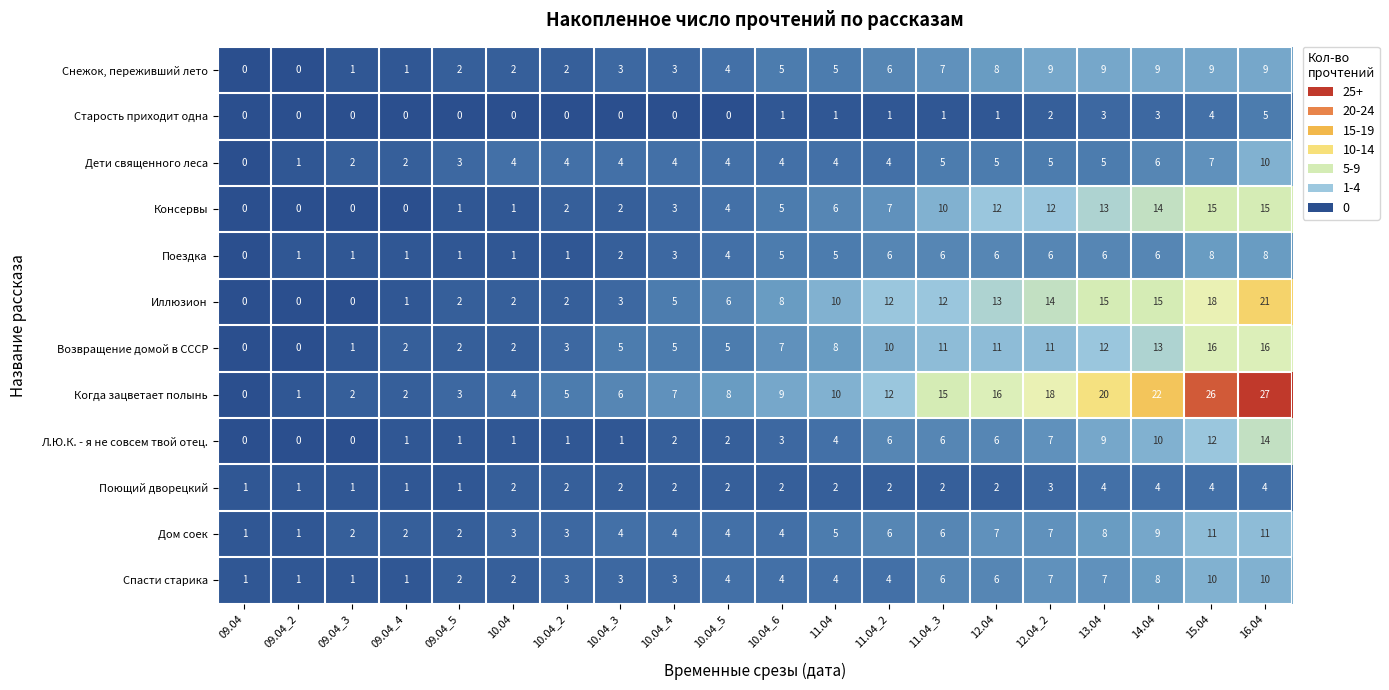

What is the total value across all series at 10.04?

24